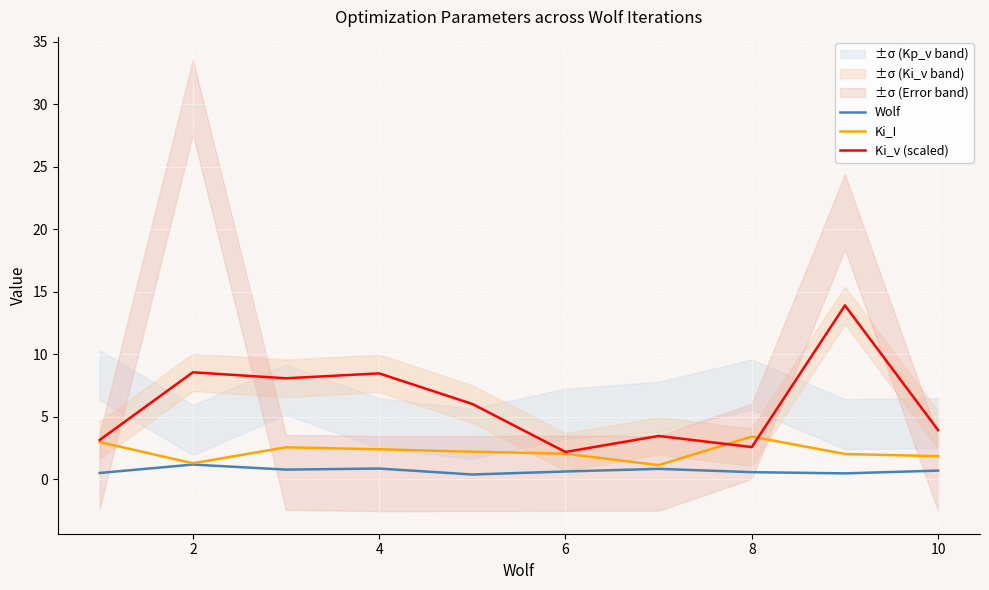

What are all the series names shown in the legend?

Wolf, Ki_I, Ki_v (scaled)